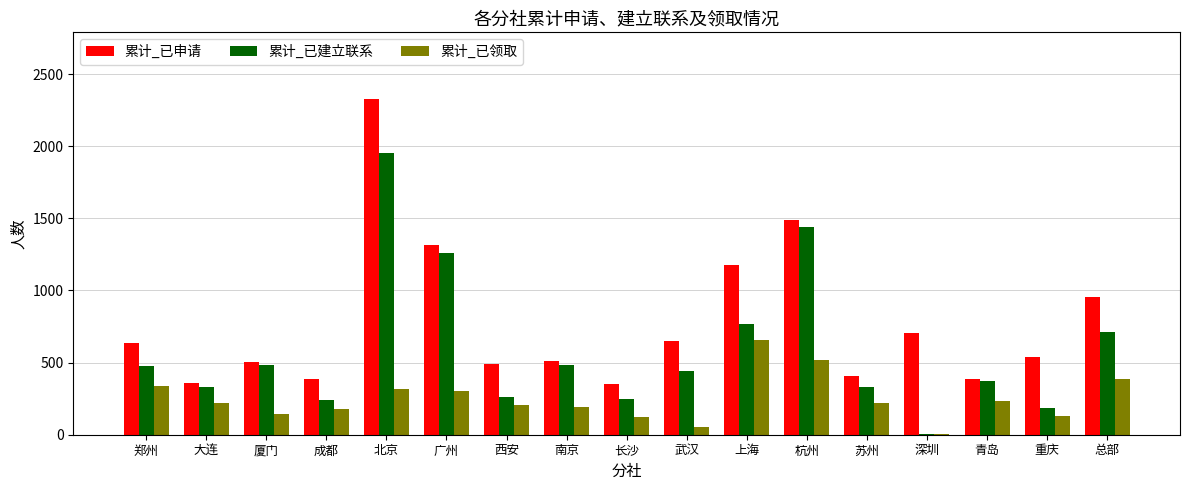

What is the sum of all 累计_已领取 values?

4218